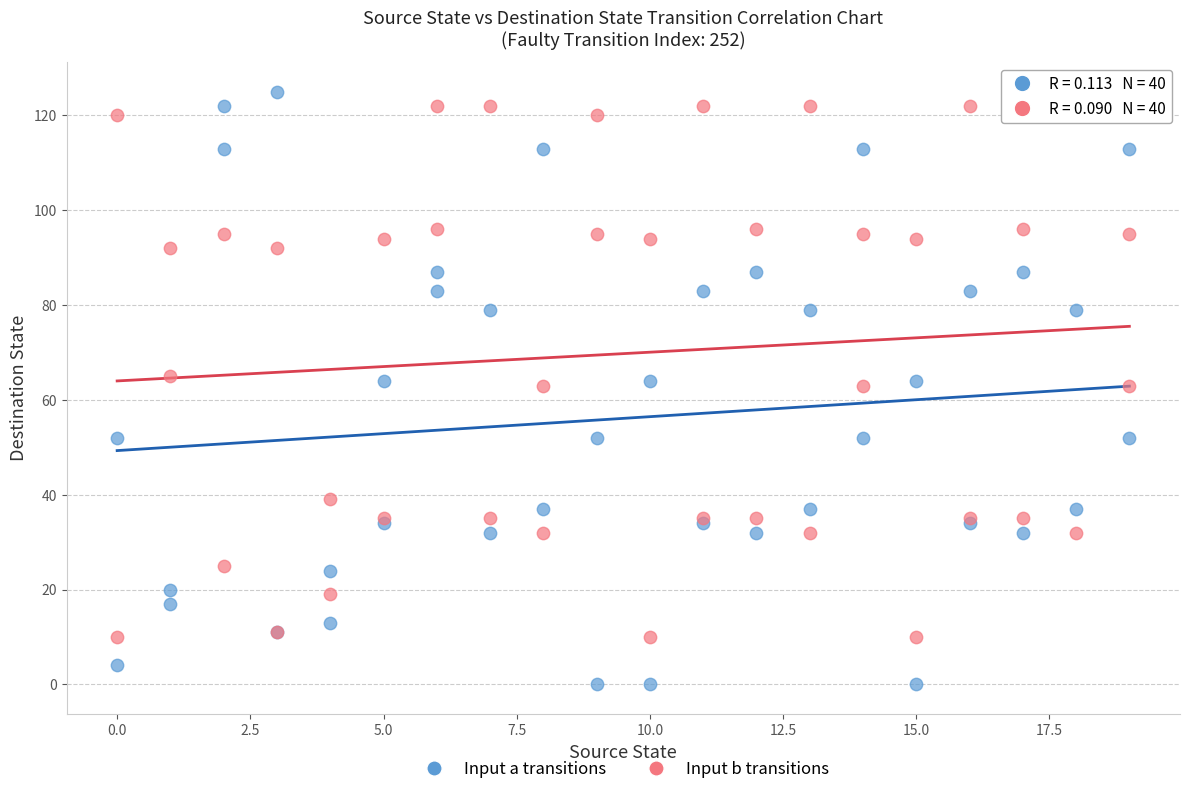

Which series reaches the minimum Y coordinate?

Input a transitions